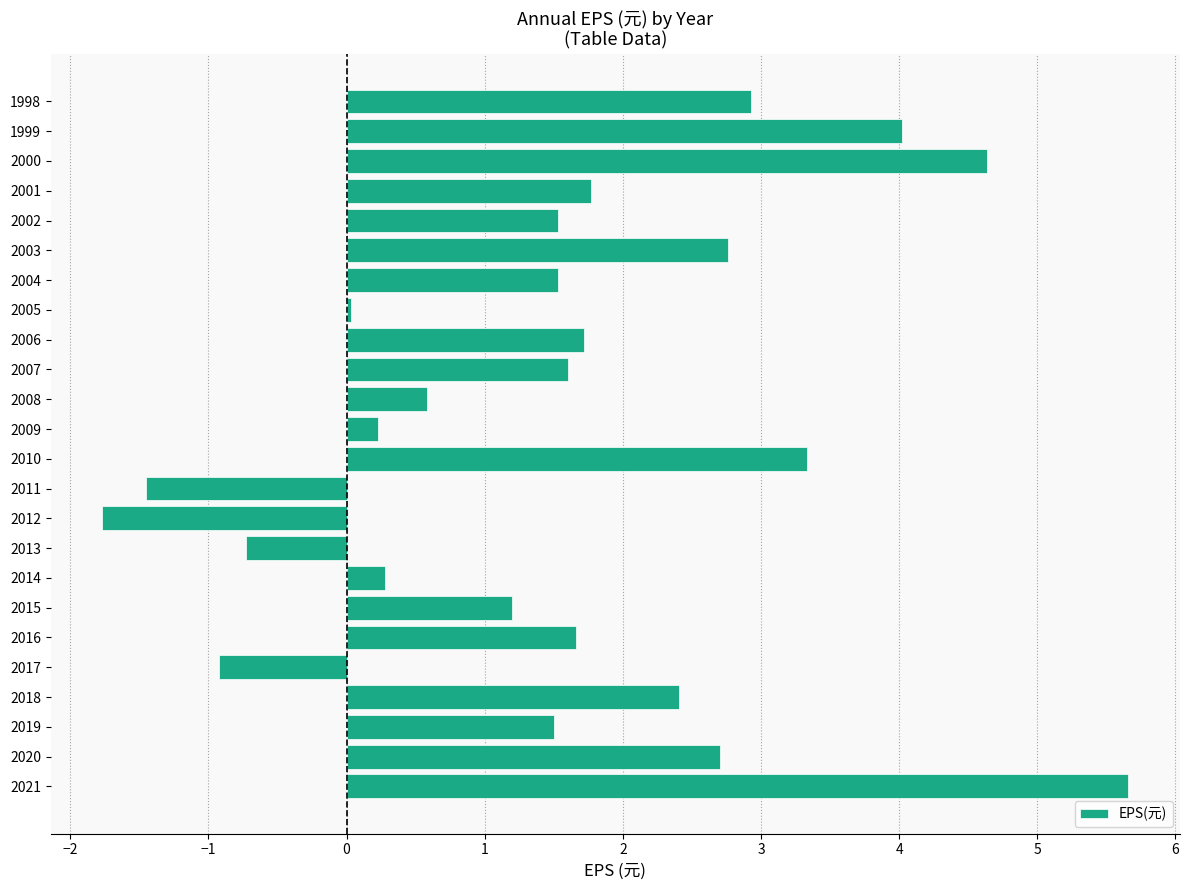

Where is the data nearest to the value 1?

2015